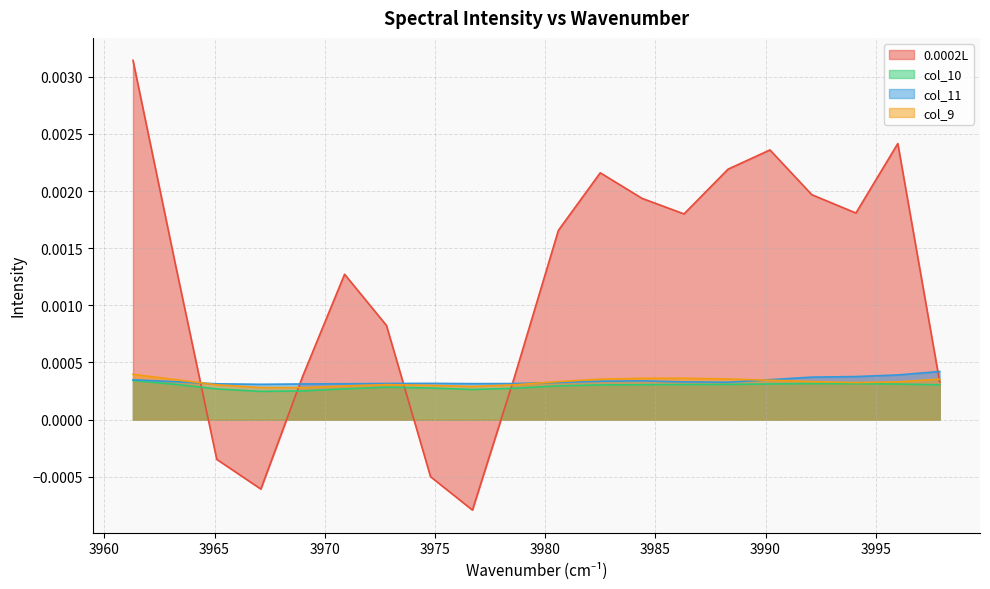

Which series has the largest total across all categories?

0.0002L